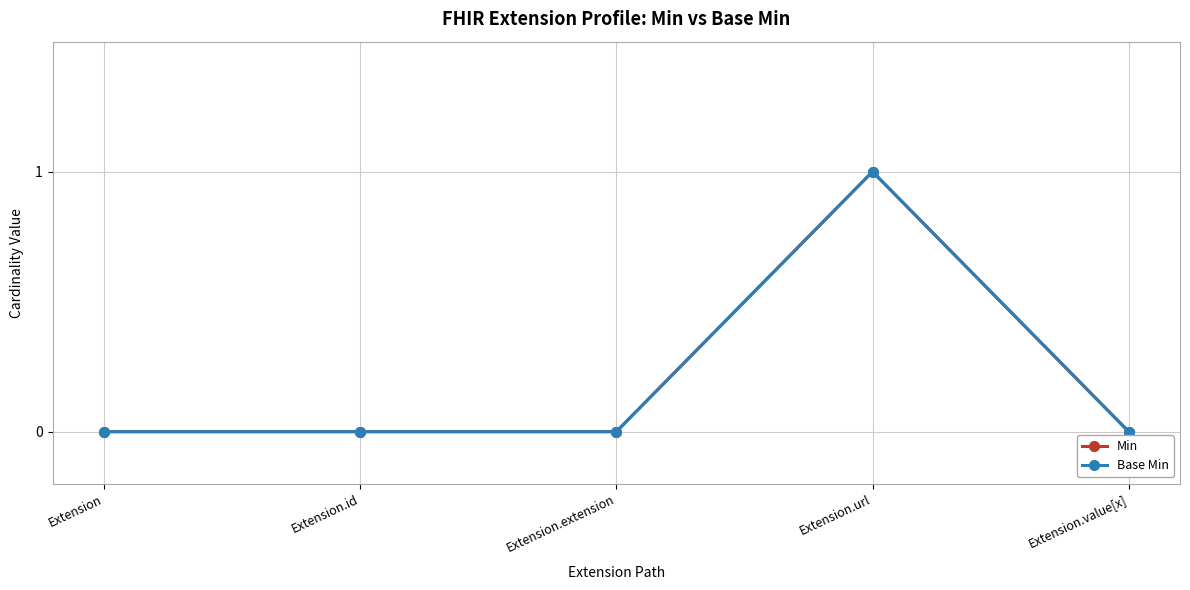

Is this an area chart (filled region under the line)?

No